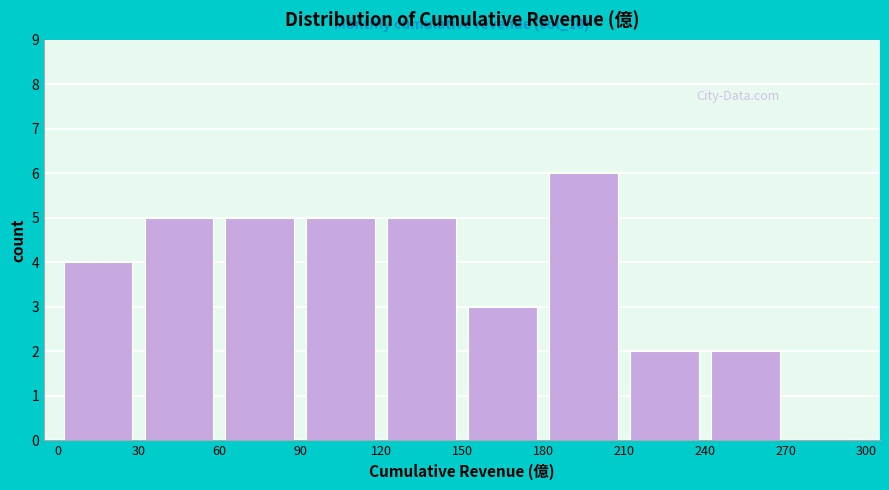

Over which range of the x-axis is the bar tallest?

180 to 210